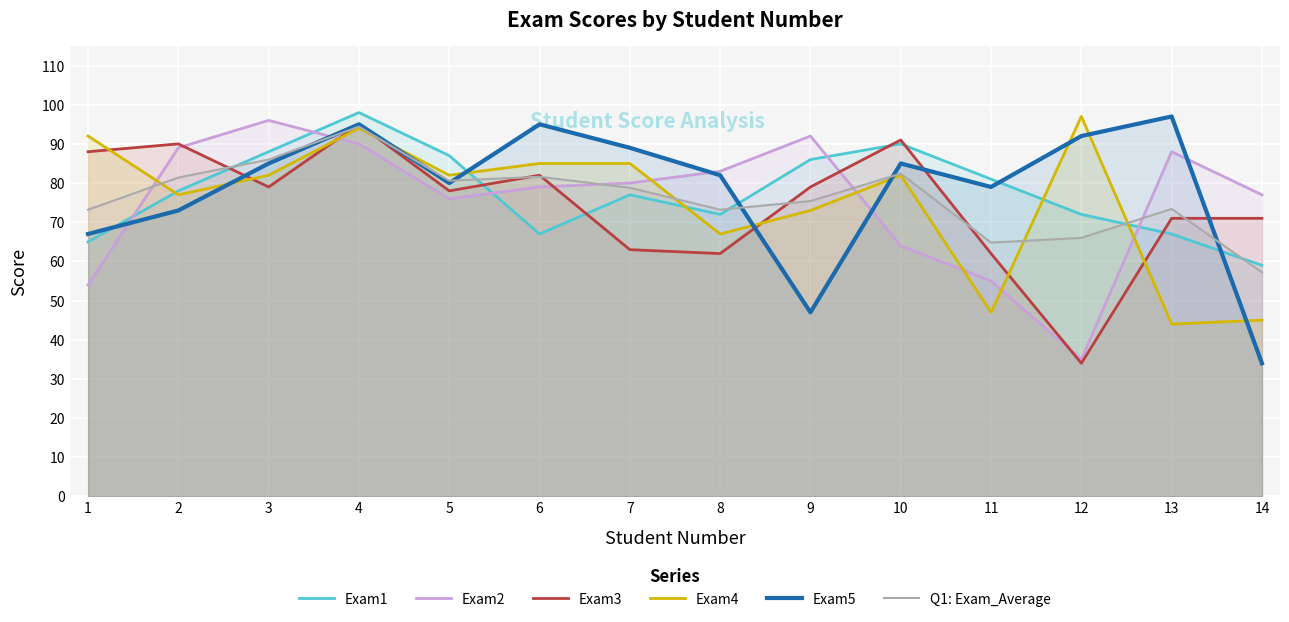

What is the value of the Exam1 point at the 11th from the left?

81.0